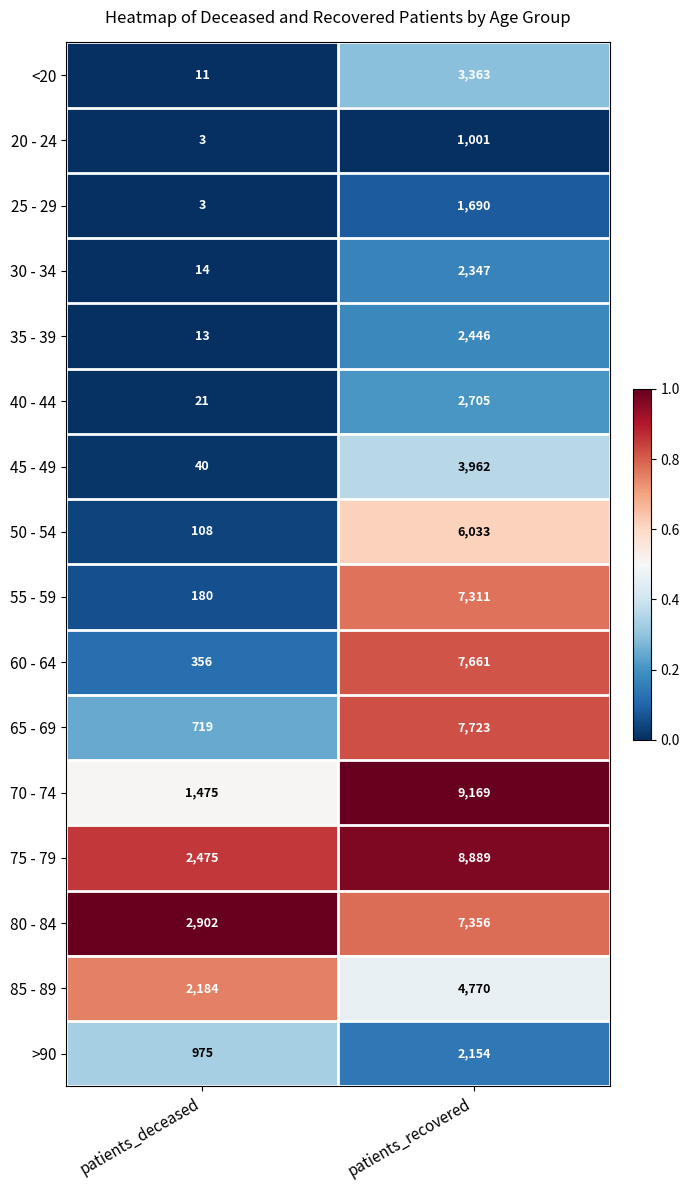

Which series has the largest total across all categories?

75 - 79